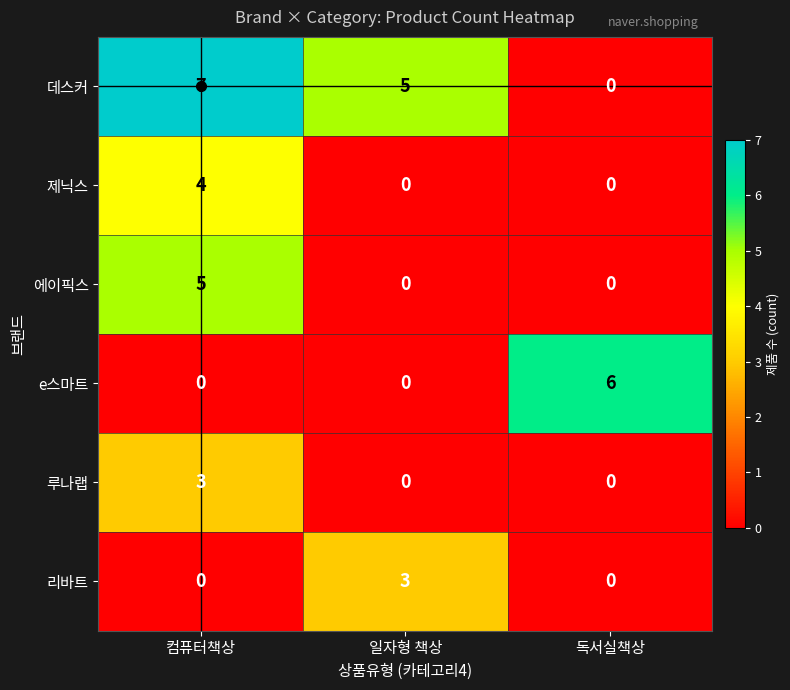

True or false: e스마트 has a value of 0 at 컴퓨터책상.

True